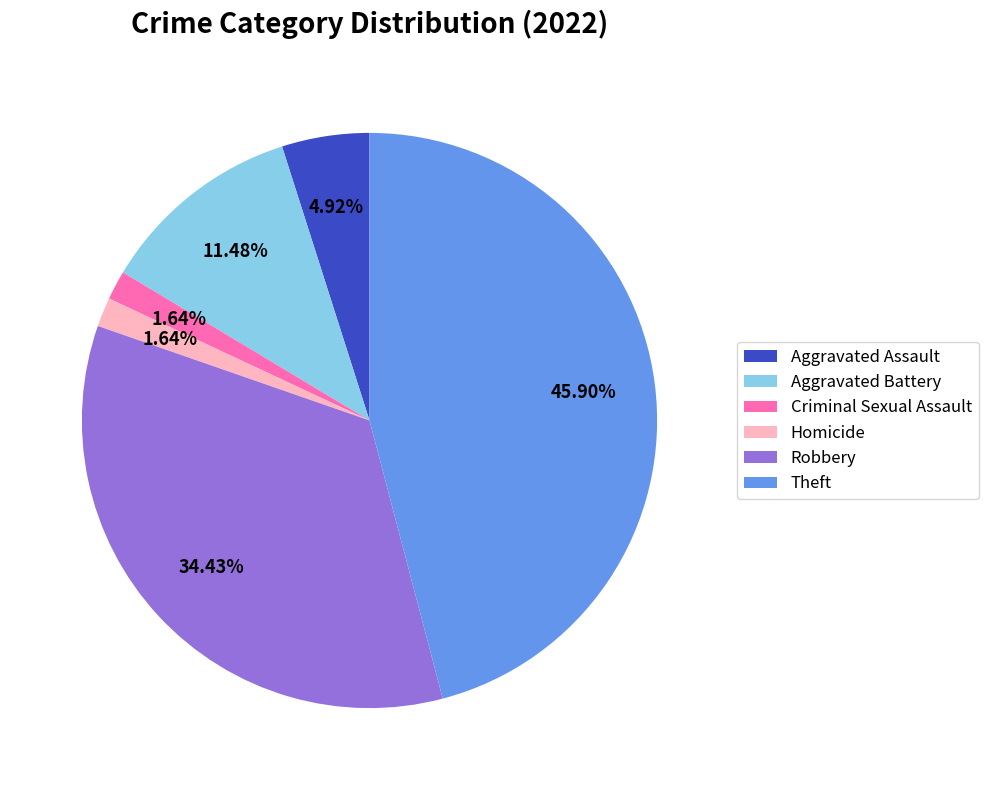

To the nearest percent, what portion does Theft represent?

46%